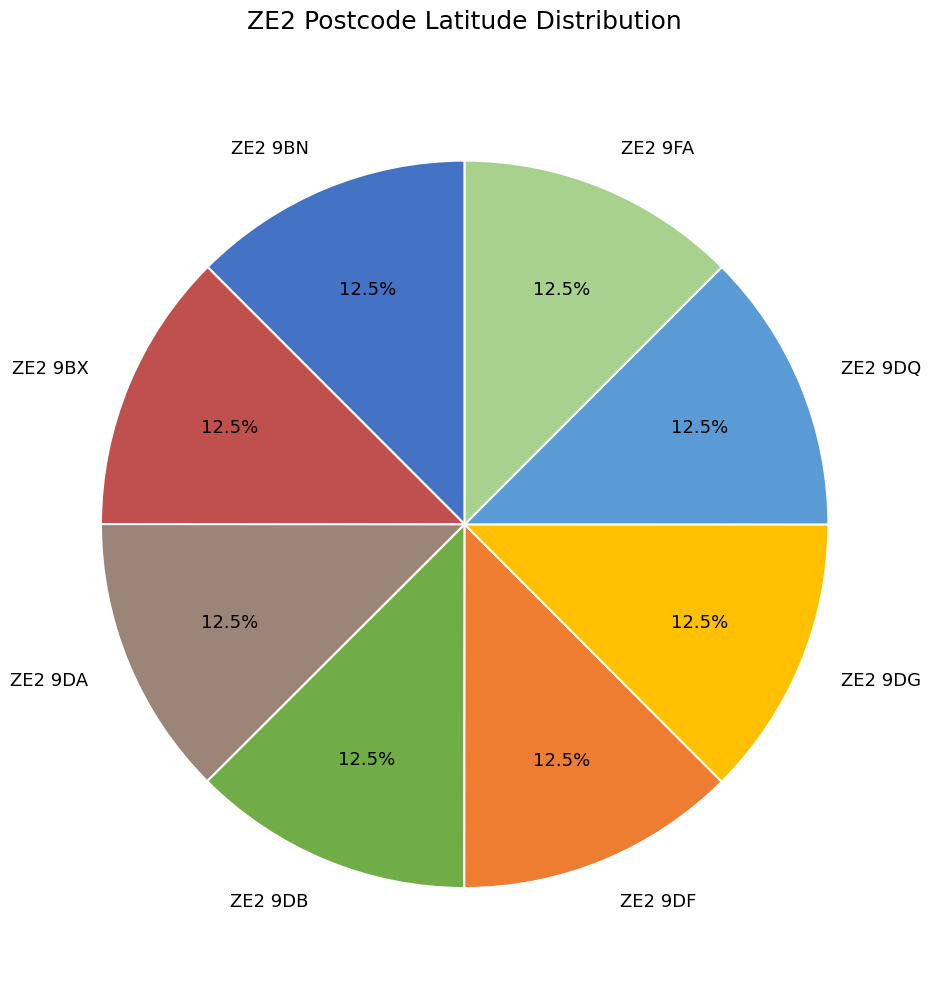

The ZE2 9FA slice represents 26% of the pie. True or false?

False